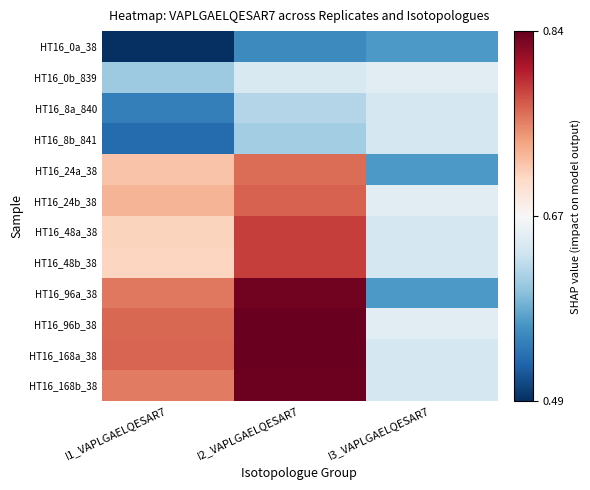

At which category is the sum across all series the highest?

I2_VAPLGAELQESAR7